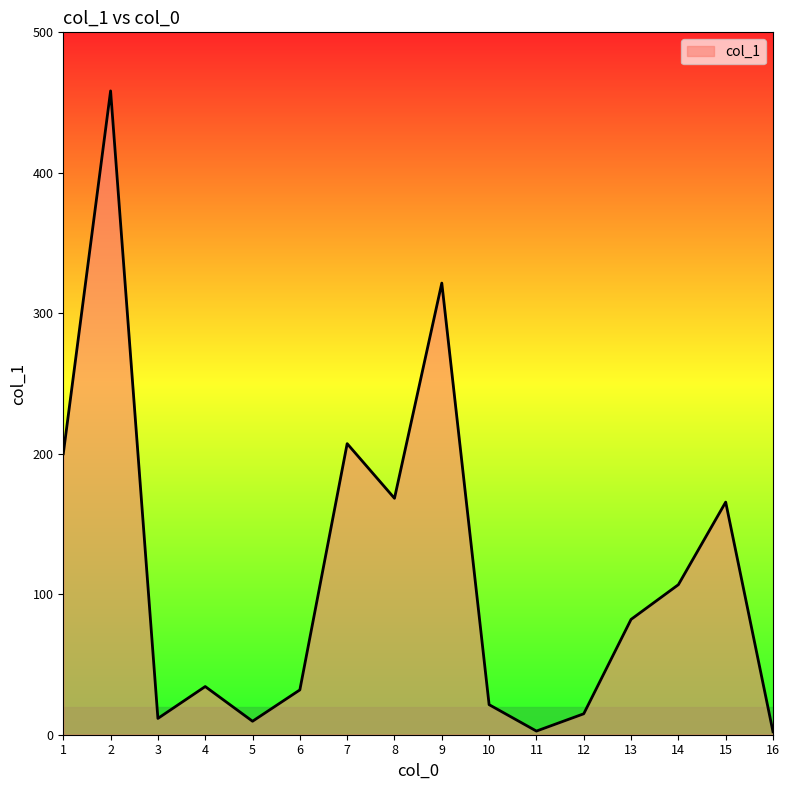

What is the ratio of the value at 4 to the value at 10?

1.6